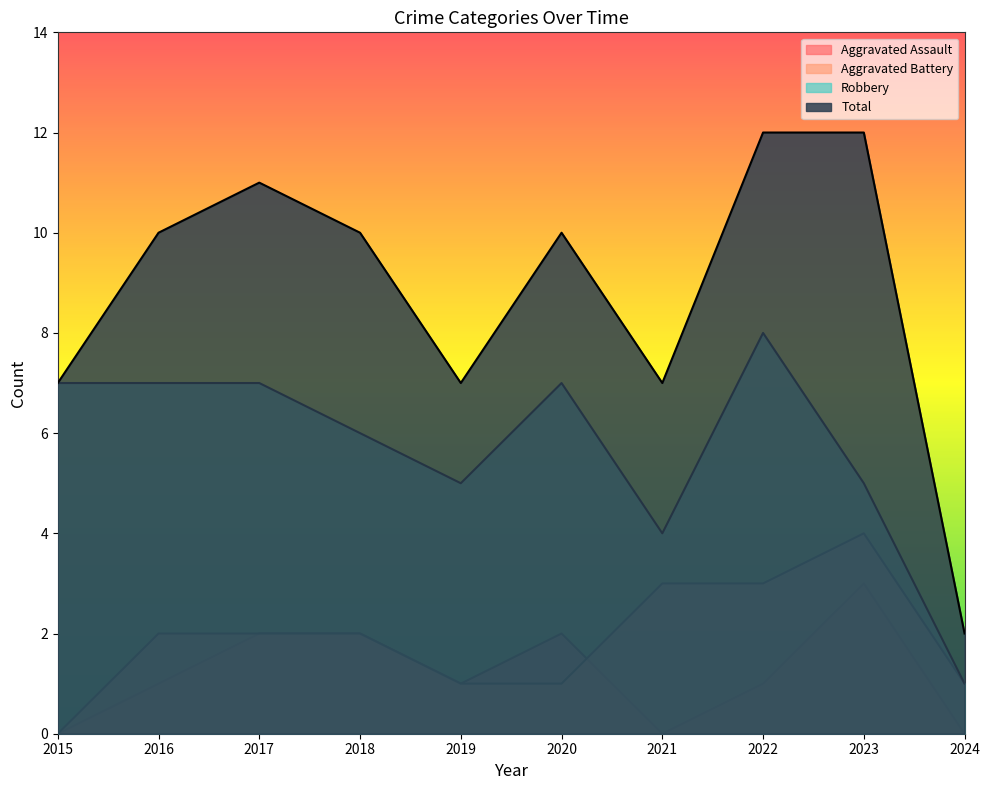

How many interior local peaks does the Robbery series have?

2